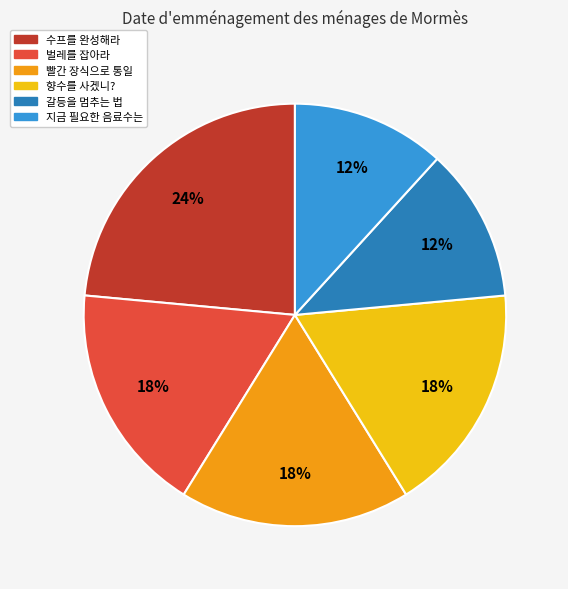

Is 빨간 장식으로 통일 the majority of the pie?

No